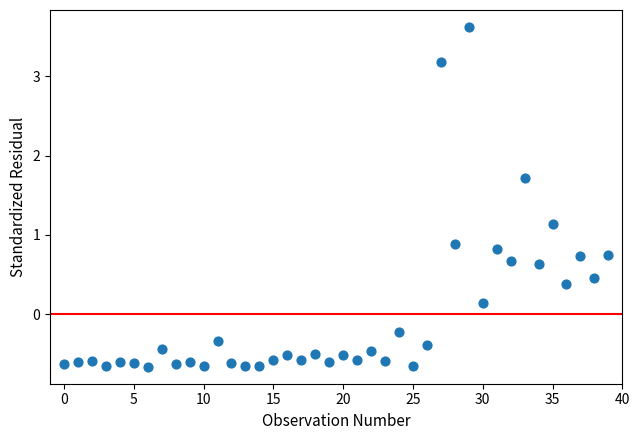

How many points are shown in the scatter plot?

40